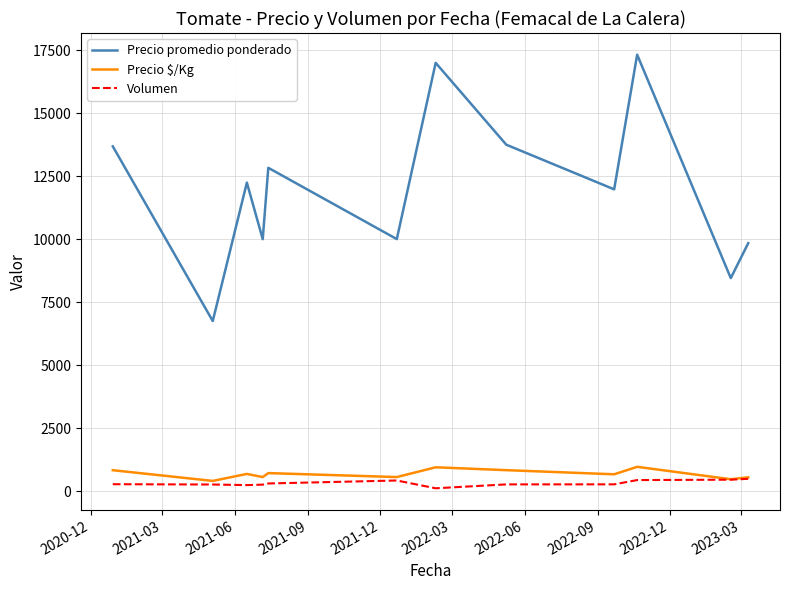

What is the sum of all Precio promedio ponderado values?

143864.6